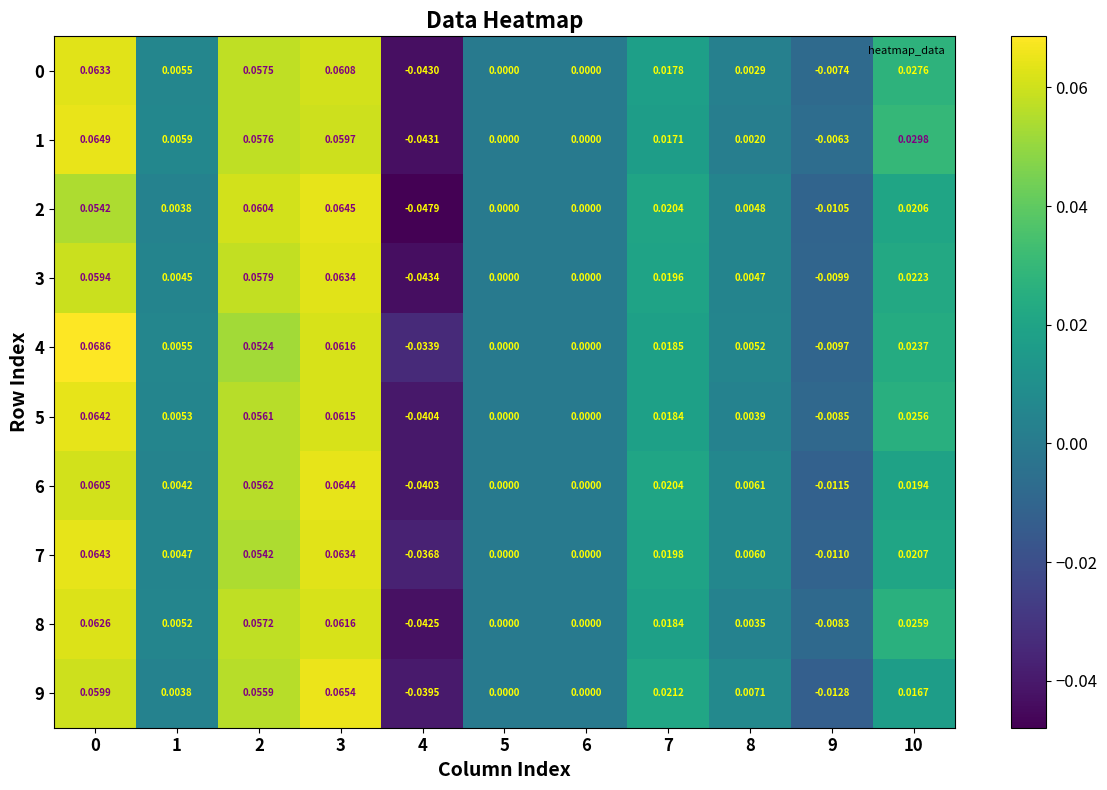

How many values in 3 are below zero?

2